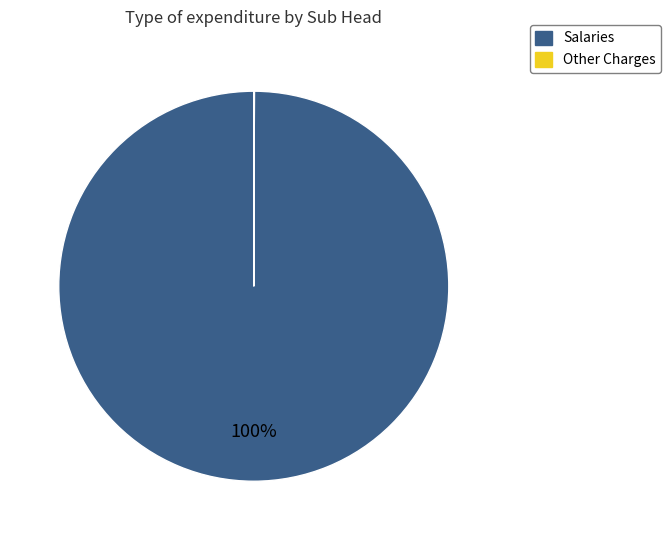

The Salaries slice represents 100% of the pie. True or false?

True